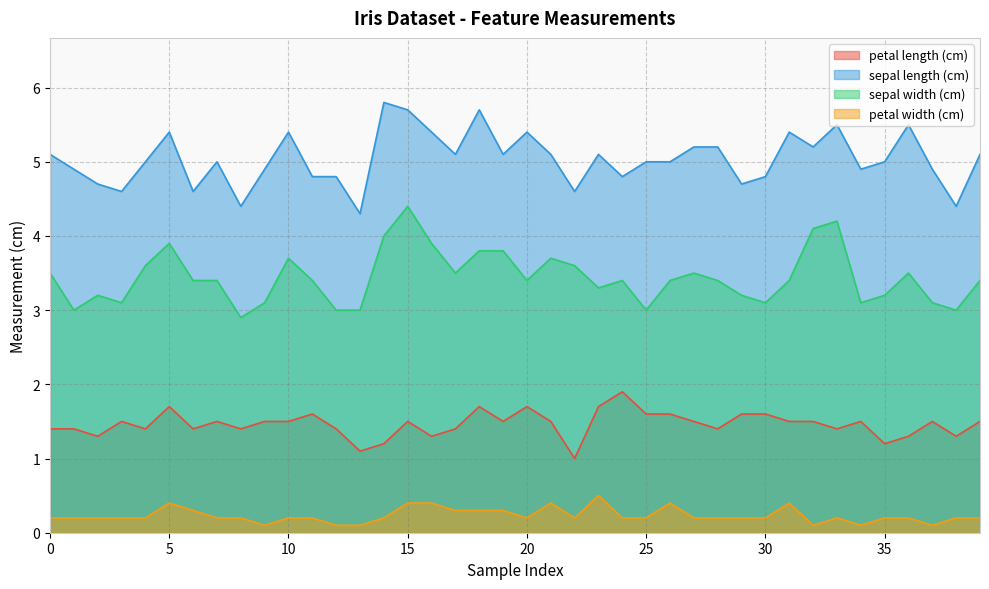

Which category has the highest value in the petal length (cm) series?

24